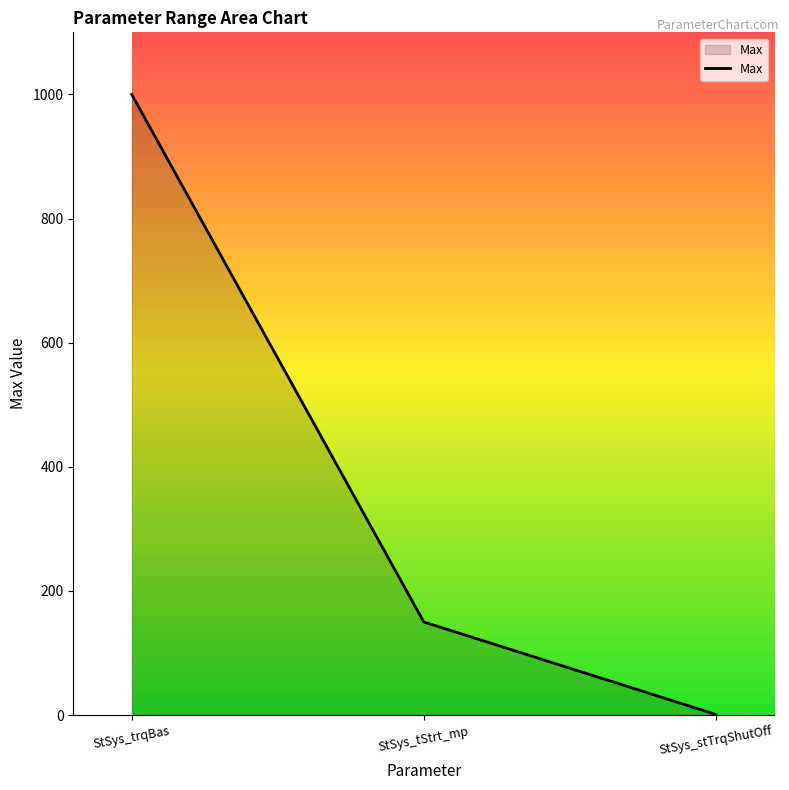

What is the change in value from StSys_trqBas to StSys_tStrt_mp?

-850